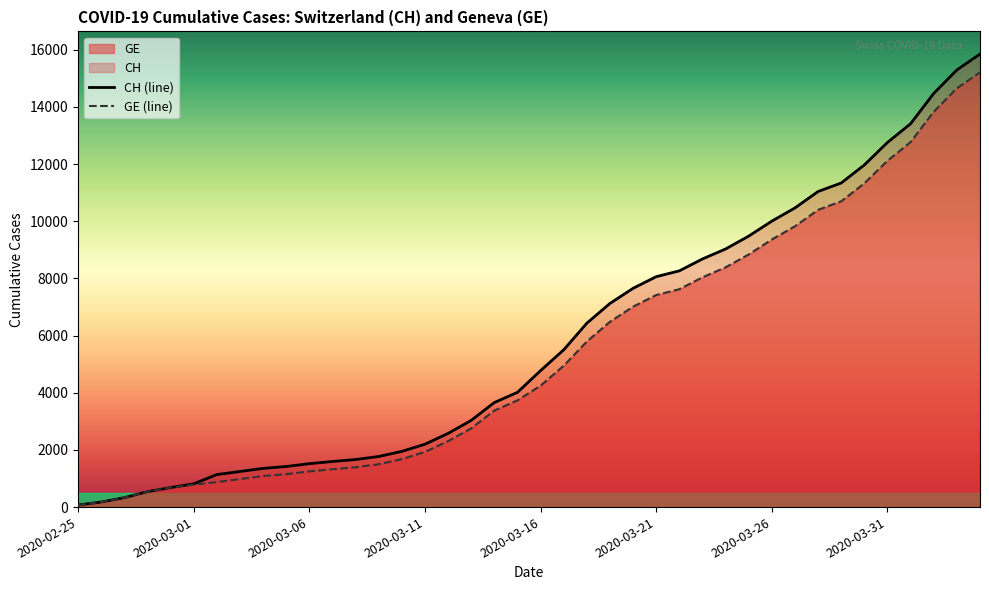

What is the maximum value for GE (line)?

15208